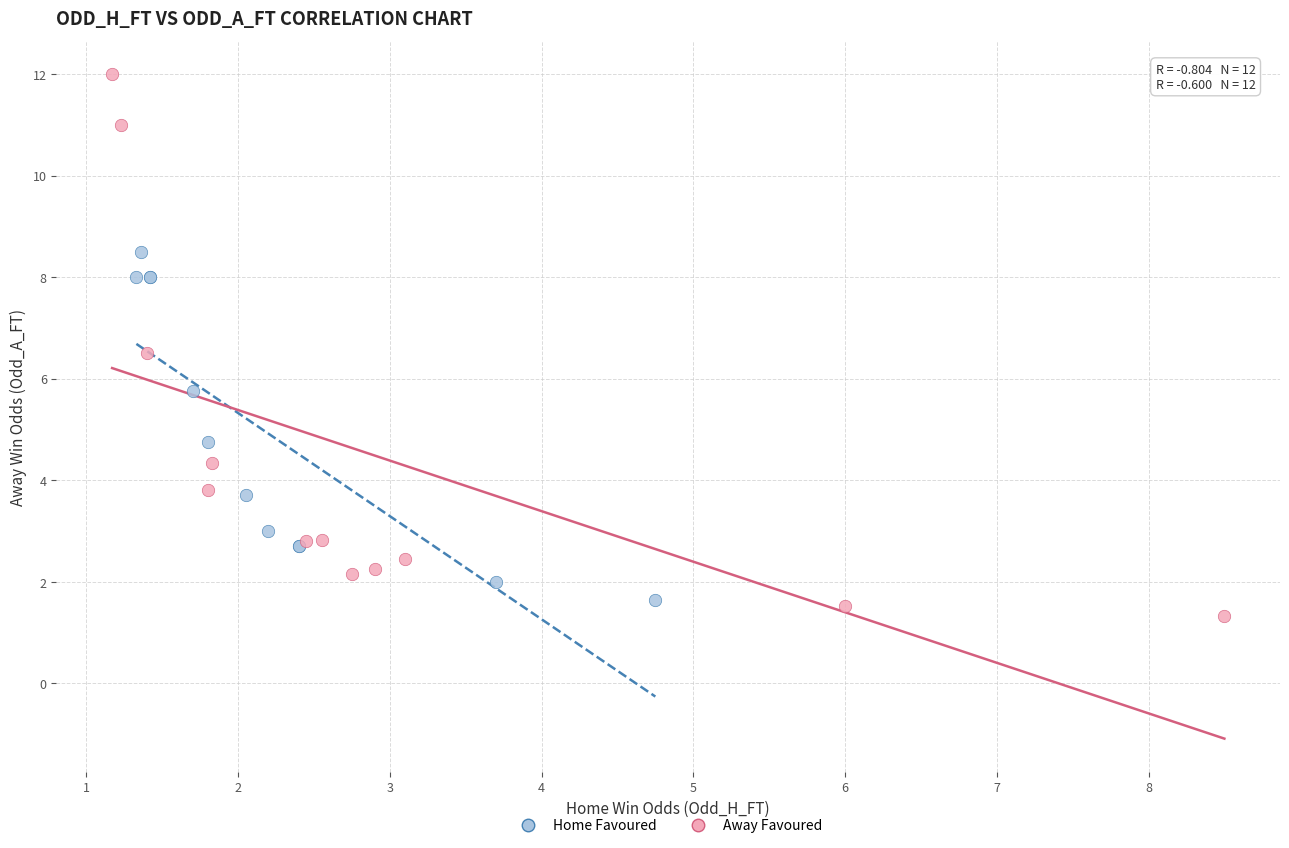

Which series contains the lowest Y value?

Away Favoured